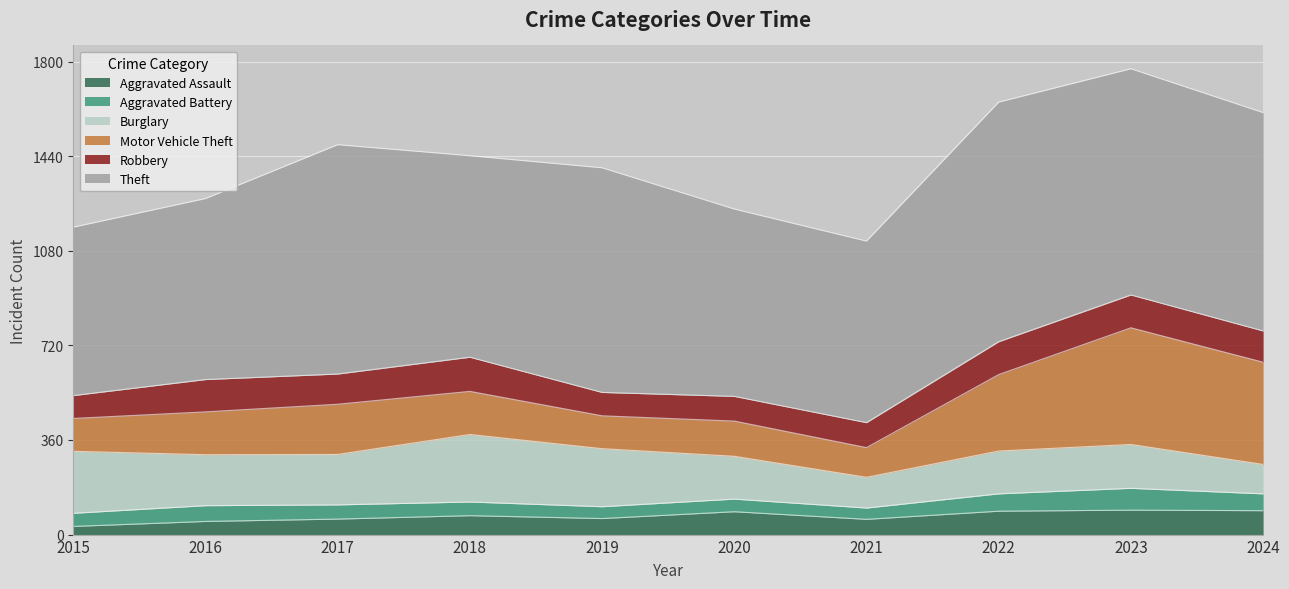

At which label does Robbery first exceed 119?

2016